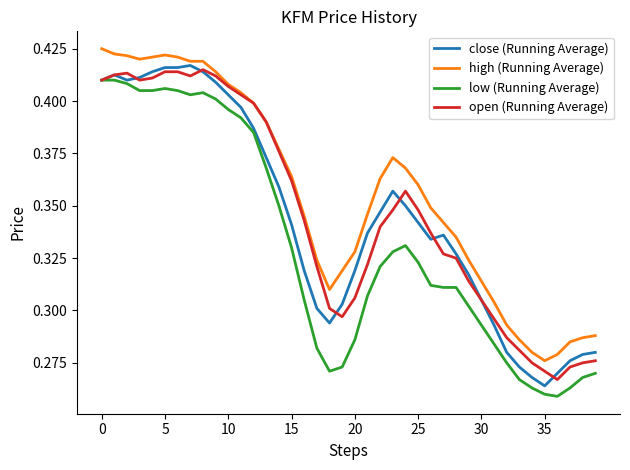

True or false: high (Running Average) and low (Running Average) cross at least once.

False